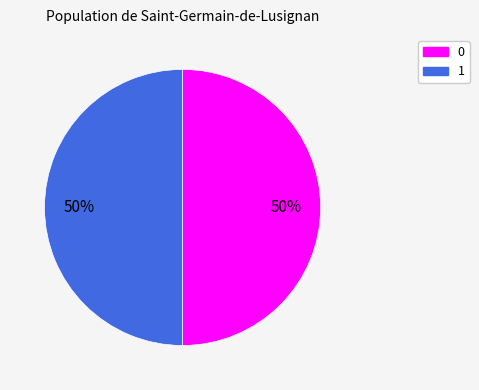

How many slices are in this pie chart?

2